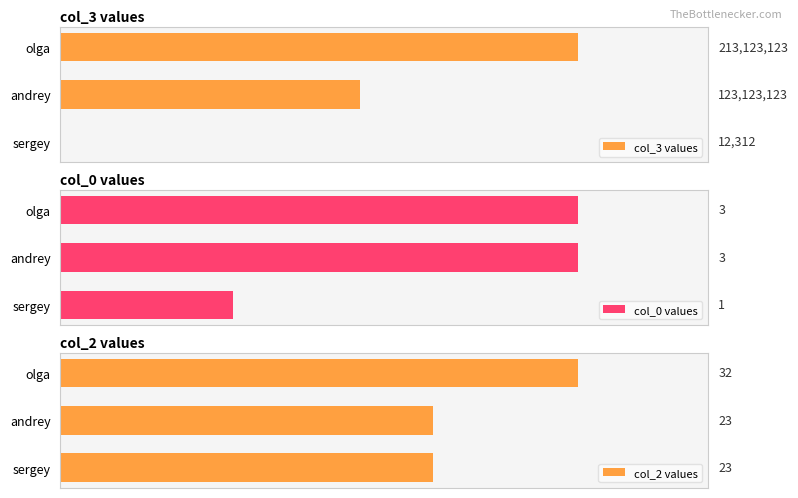

How many col_3 values values are between 12312 and 213123123?

3